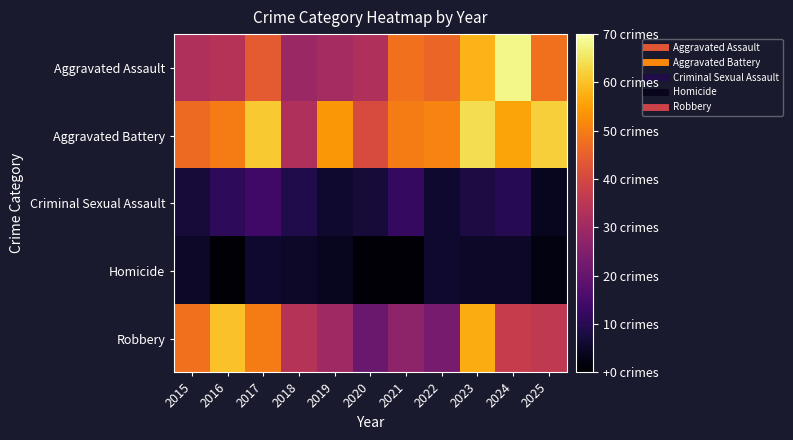

Reading left to right, transcribe all the data shown in this chart.

Aggravated Assault: 2015=33	2016=34	2017=44	2018=29	2019=31	2020=33	2021=48	2022=46	2023=58	2024=68	2025=48
Aggravated Battery: 2015=47	2016=50	2017=61	2018=33	2019=54	2020=41	2021=50	2022=51	2023=64	2024=56	2025=62
Criminal Sexual Assault: 2015=7	2016=11	2017=14	2018=9	2019=6	2020=7	2021=12	2022=6	2023=8	2024=10	2025=4
Homicide: 2015=5	2016=1	2017=6	2018=5	2019=4	2020=1	2021=1	2022=6	2023=5	2024=5	2025=2
Robbery: 2015=48	2016=60	2017=50	2018=34	2019=30	2020=21	2021=27	2022=23	2023=57	2024=37	2025=36